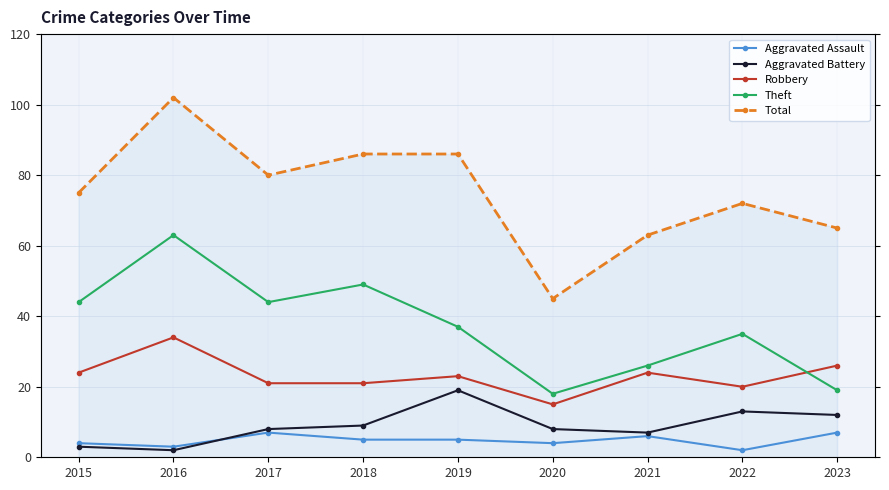

What is the average value of the Total series?

75